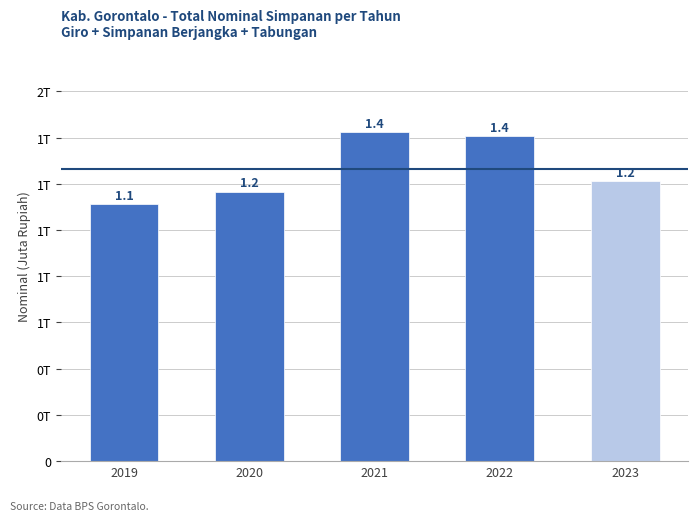

Does the chart contain any negative values?

No